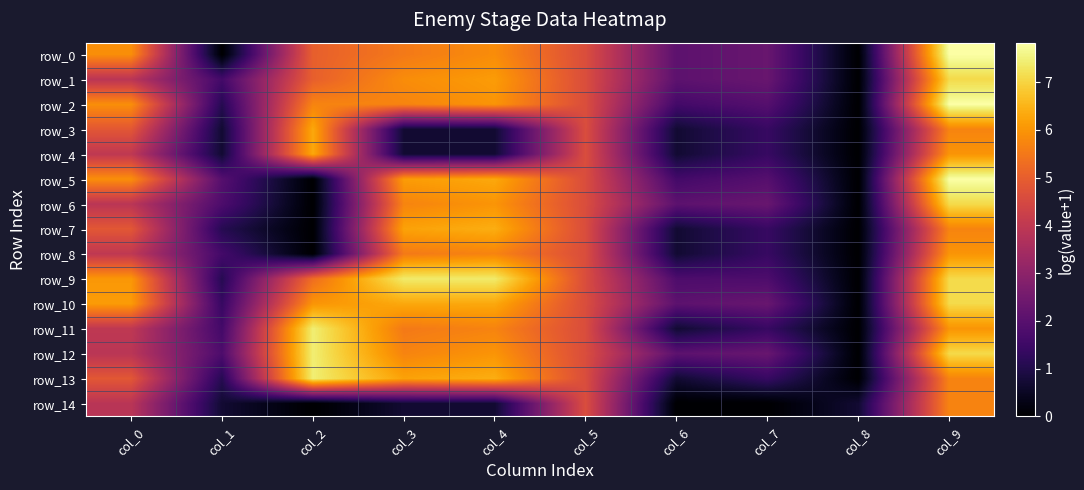

At which label is row_4 closest to 3?

col_0